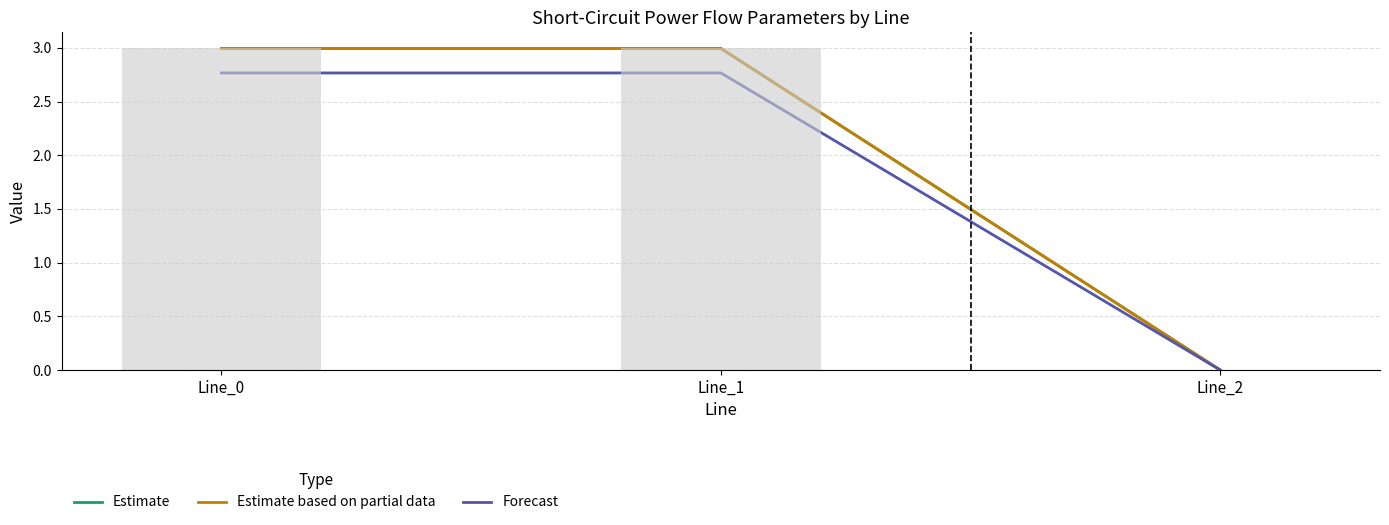

At which label does Estimate based on partial data first exceed 2?

Line_0